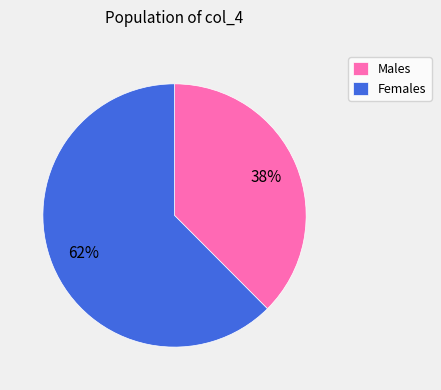

To the nearest percent, what is the average slice percentage?

50%